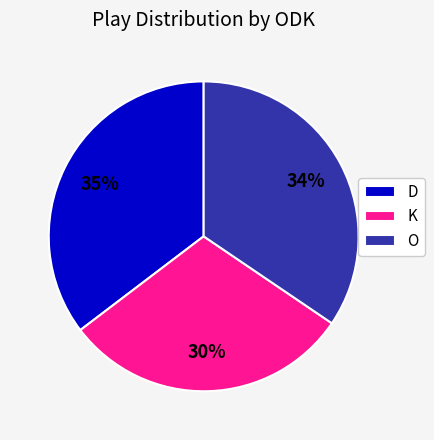

What is the smallest slice in the pie chart?

K